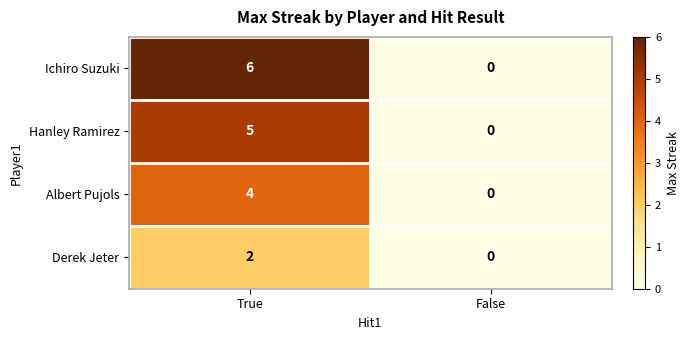

What is the total value across all series at True?

17